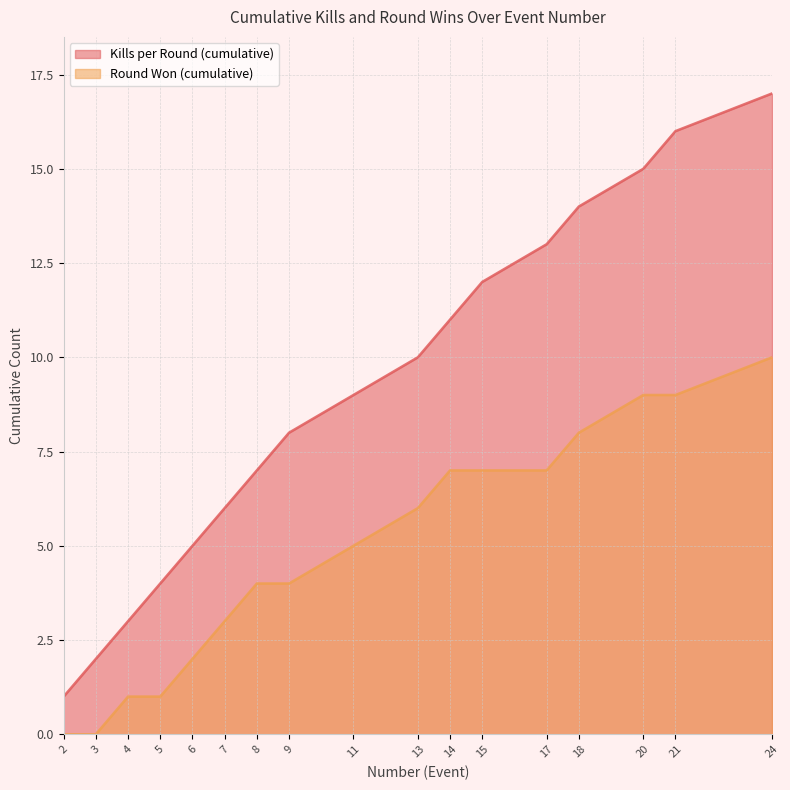

The Kills per Round (cumulative) series shows 9 at 11. True or false?

True